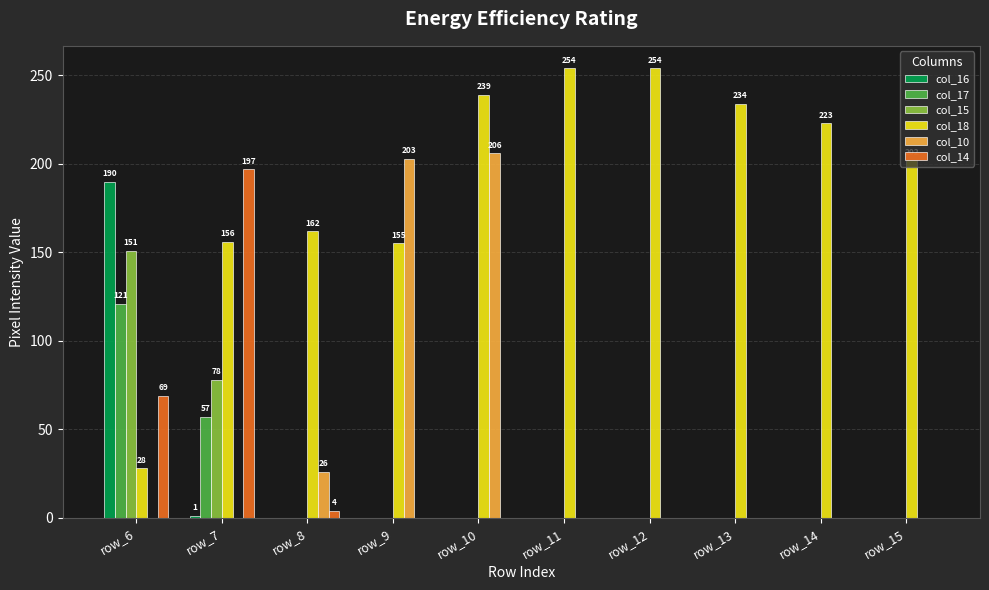

Is it true that col_17 equals 55 at row_10?

False